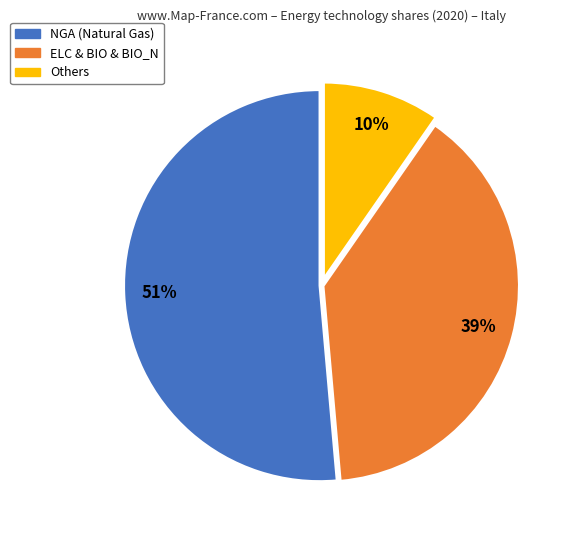

Rank the categories by value from highest to lowest.

NGA (Natural Gas), ELC & BIO & BIO_N, Others